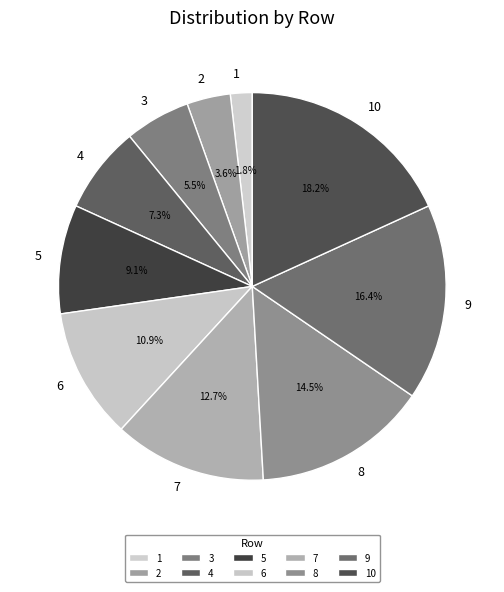

Rank the categories by value from lowest to highest.

1, 2, 3, 4, 5, 6, 7, 8, 9, 10